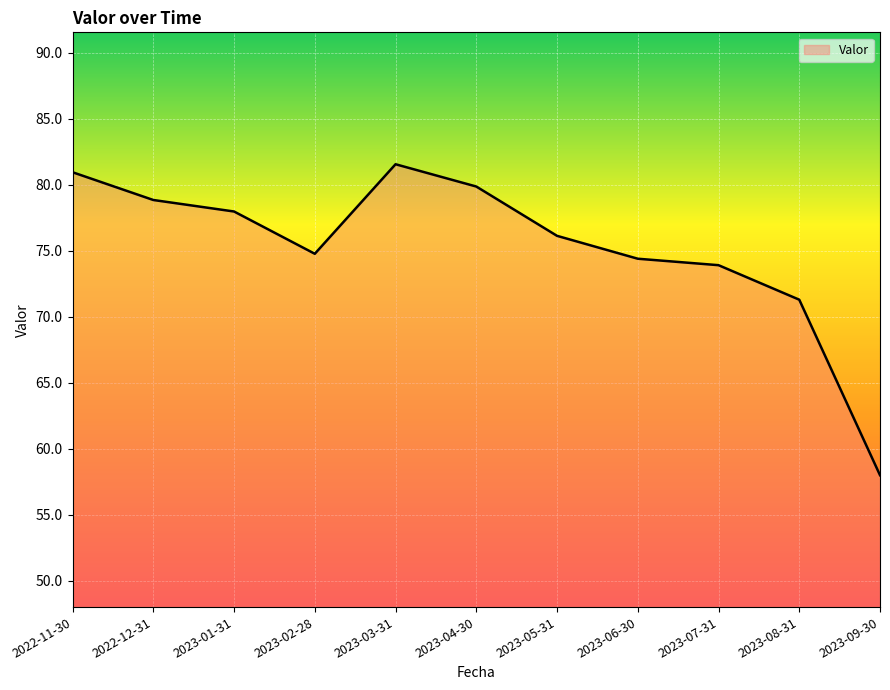

Reading left to right, what are all the values shown in this chart?

81.0	78.9	78.0	74.8	81.6	79.9	76.1	74.4	73.9	71.3	58.0